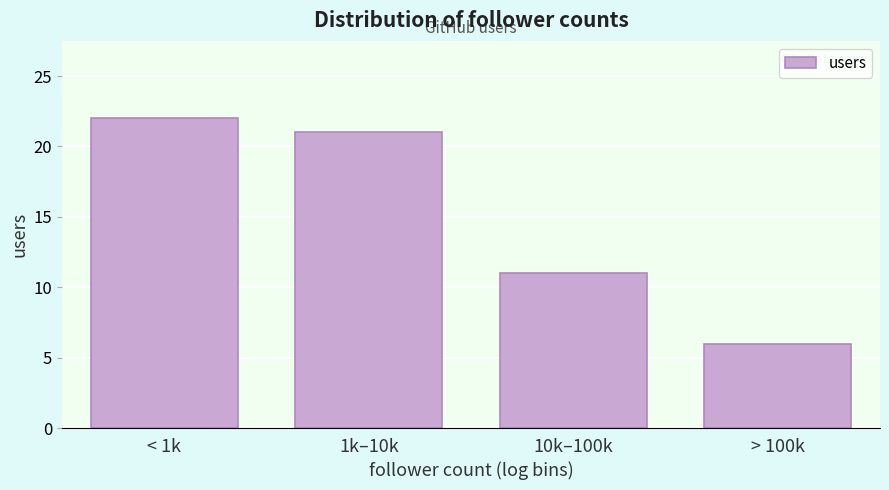

Reading left to right, transcribe all the data shown in this chart.

22	21	11	6